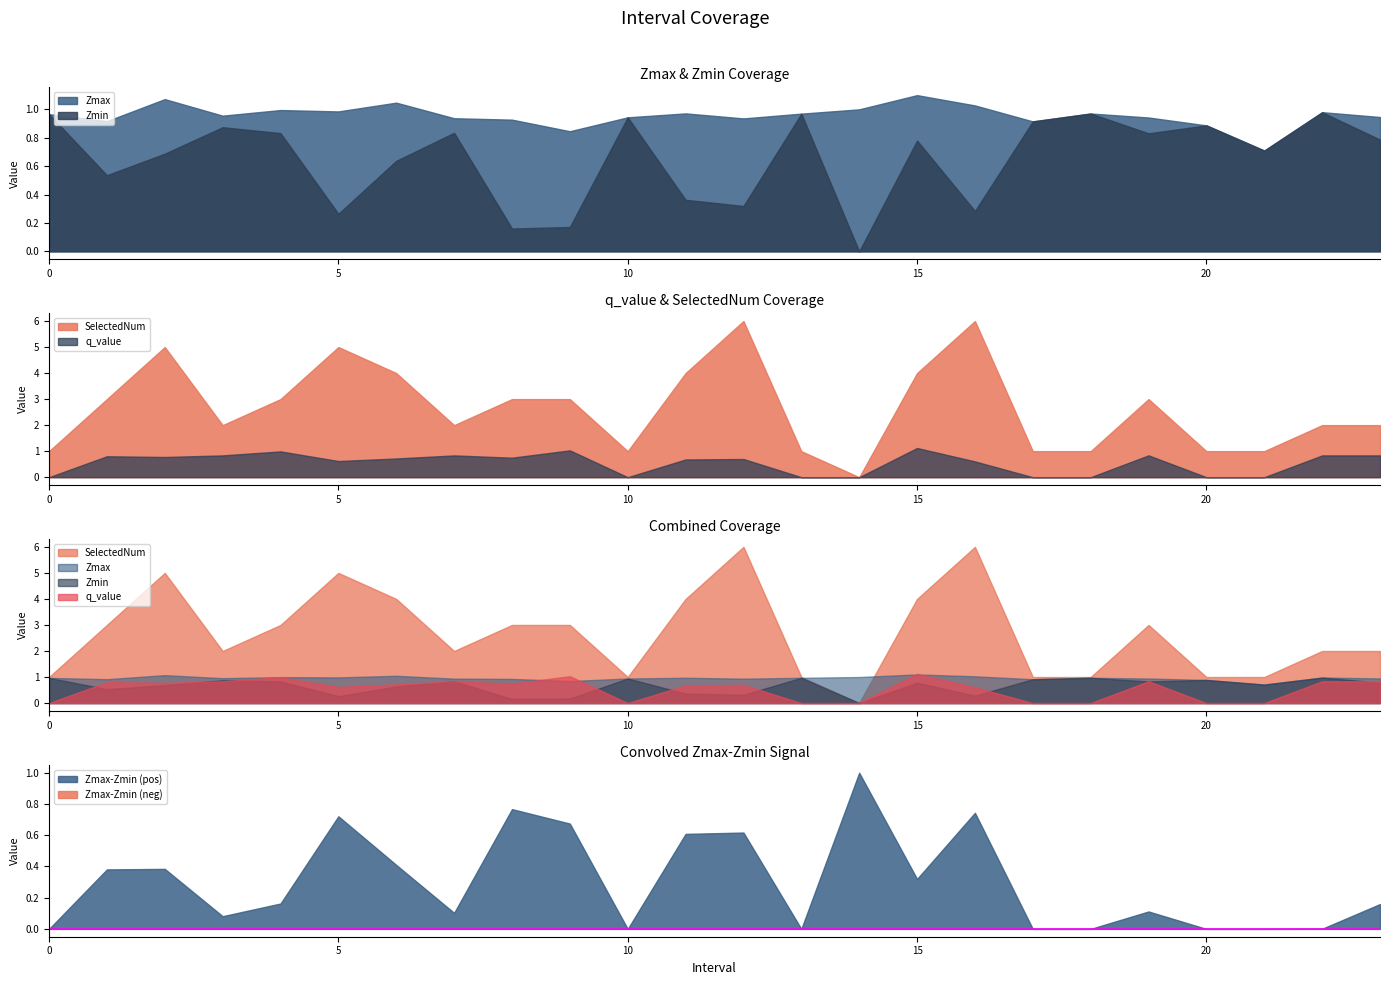

Where is the first local minimum for Zmin?

1